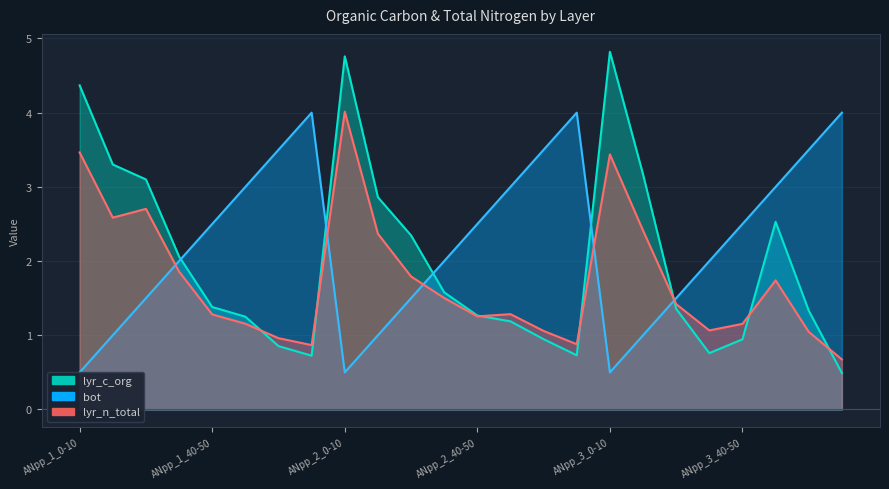

Which label corresponds to the smallest value in the chart?

ANpp_3_70-80